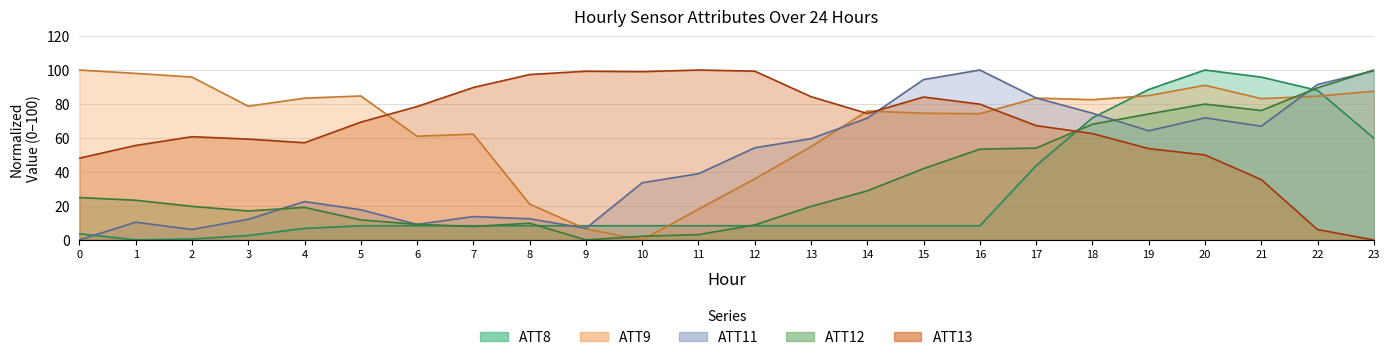

The value of ATT13 at 12 is 175.3. True or false?

False